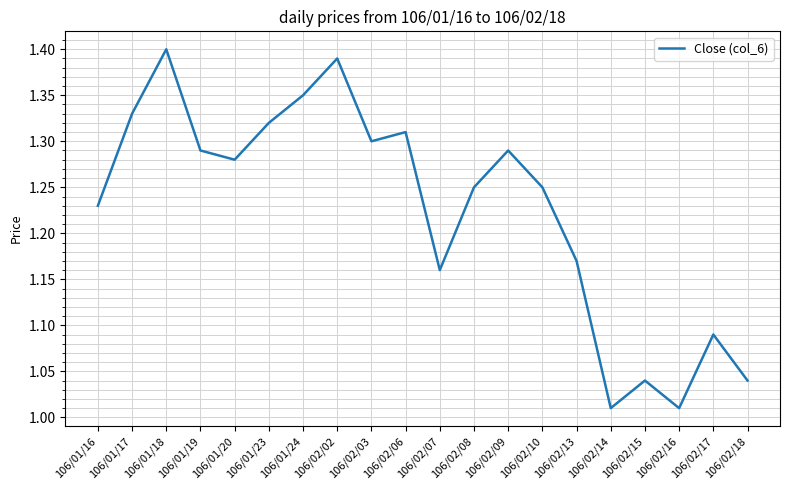

What position from the right is 106/02/17?

2